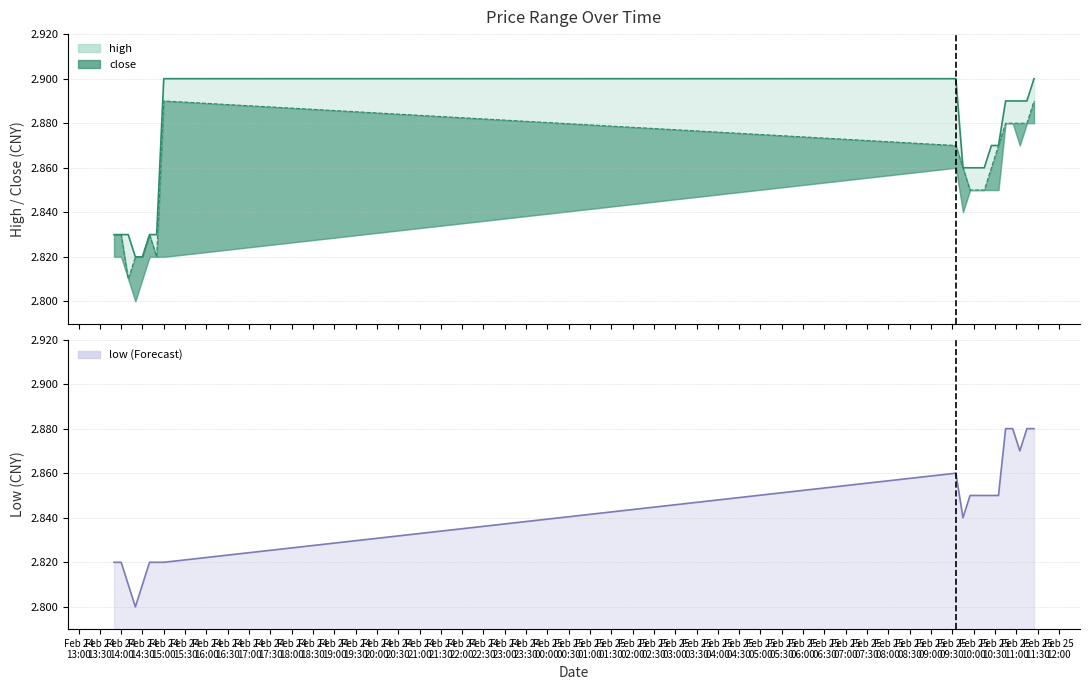

At which category is the sum across all series the highest?

2021-02-25 11:25:00